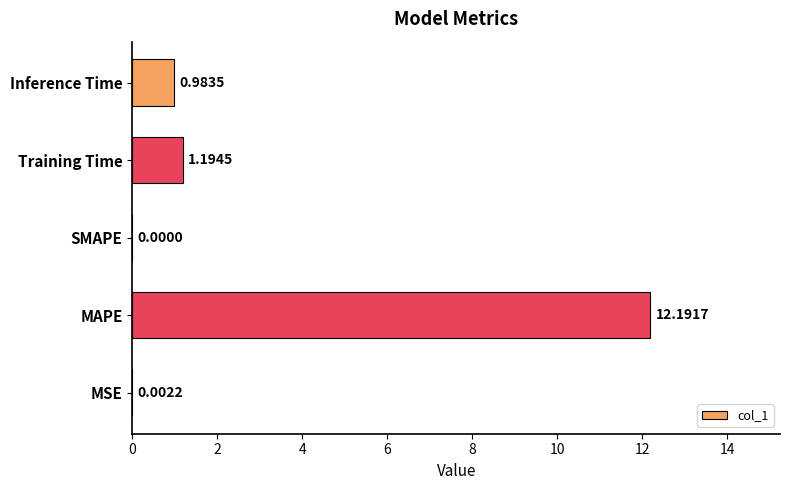

Where is the data nearest to the value 6?

Training Time